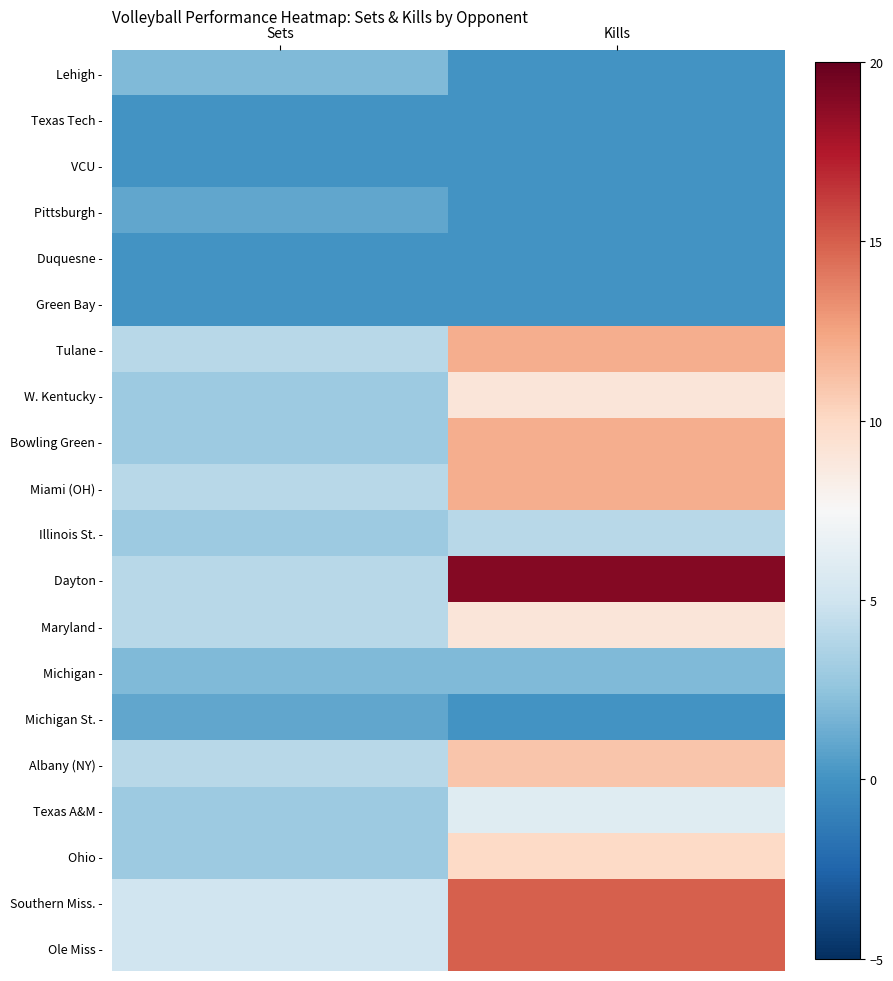

At which category is the sum across all series the highest?

Kills